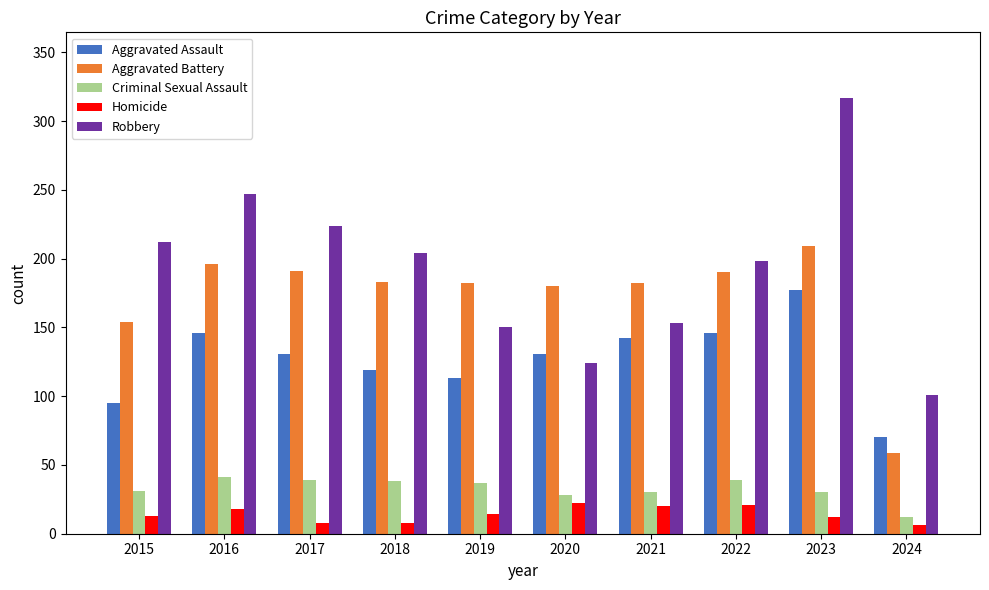

At how many categories does at least one series exceed 193?

6